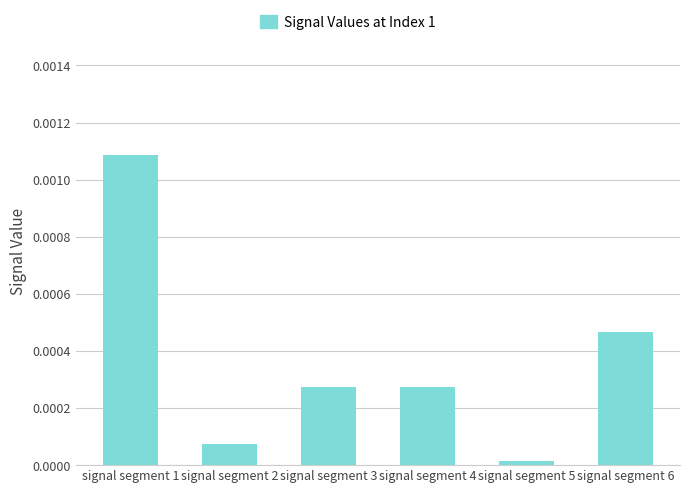

At which label is the value closest to 0?

signal segment 5